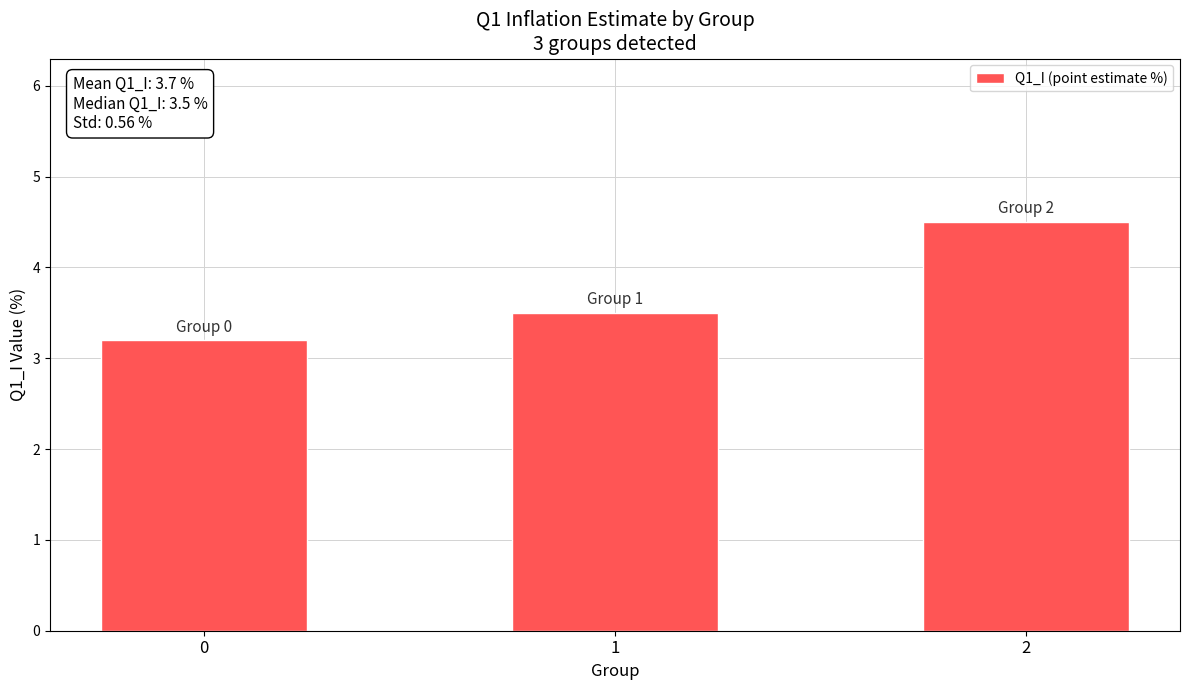

The chart shows a value of 7.2 at 2. True or false?

False